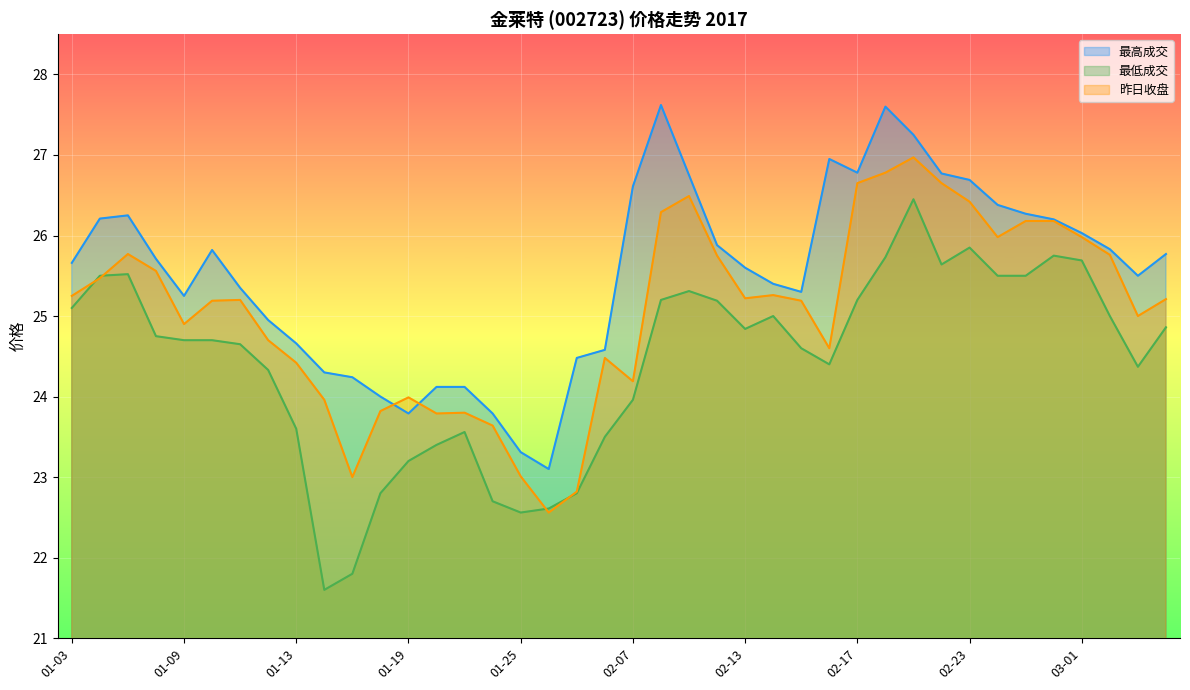

Where is the first local minimum for 昨日收盘?

01-09